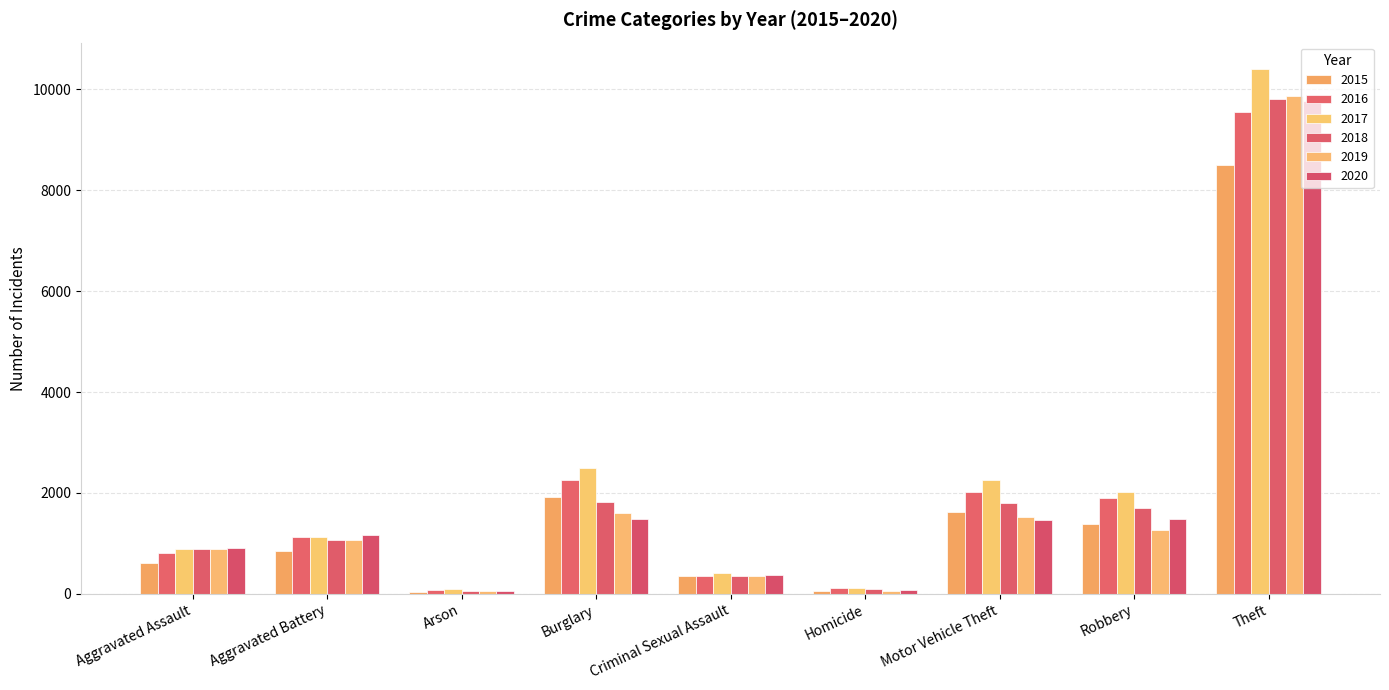

What is the label of the 1st bar from the left?

Aggravated Assault